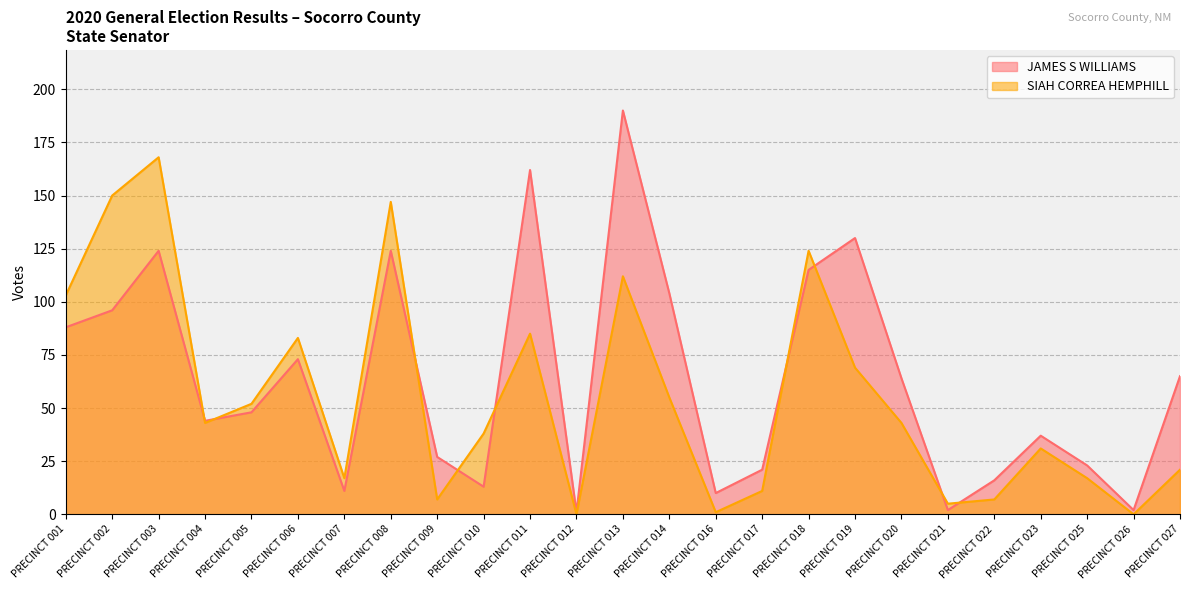

True or false: JAMES S WILLIAMS has a value of 44 at PRECINCT 004.

True